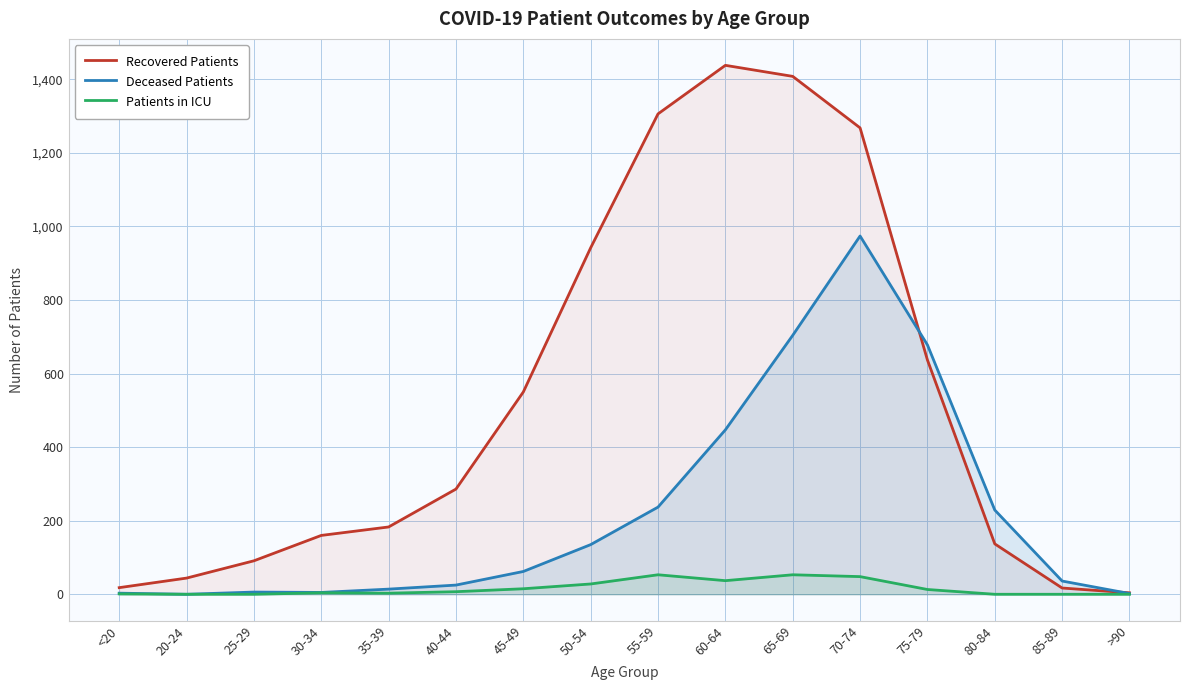

What is the spread (max minus min) of values at 30-34?

156